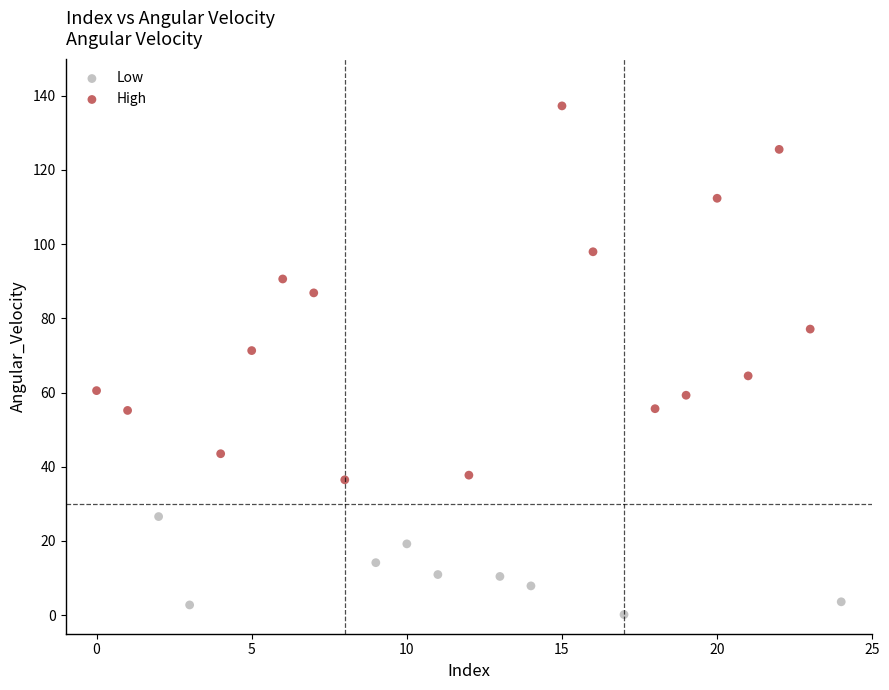

Which series has the largest Y range (max minus min)?

High